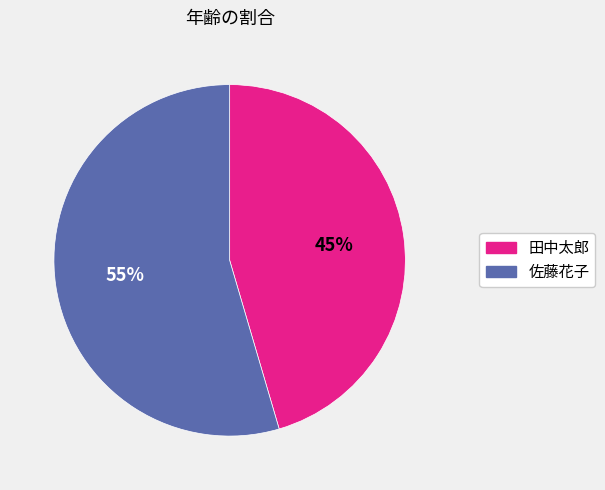

To the nearest percent, what portion does 佐藤花子 represent?

55%